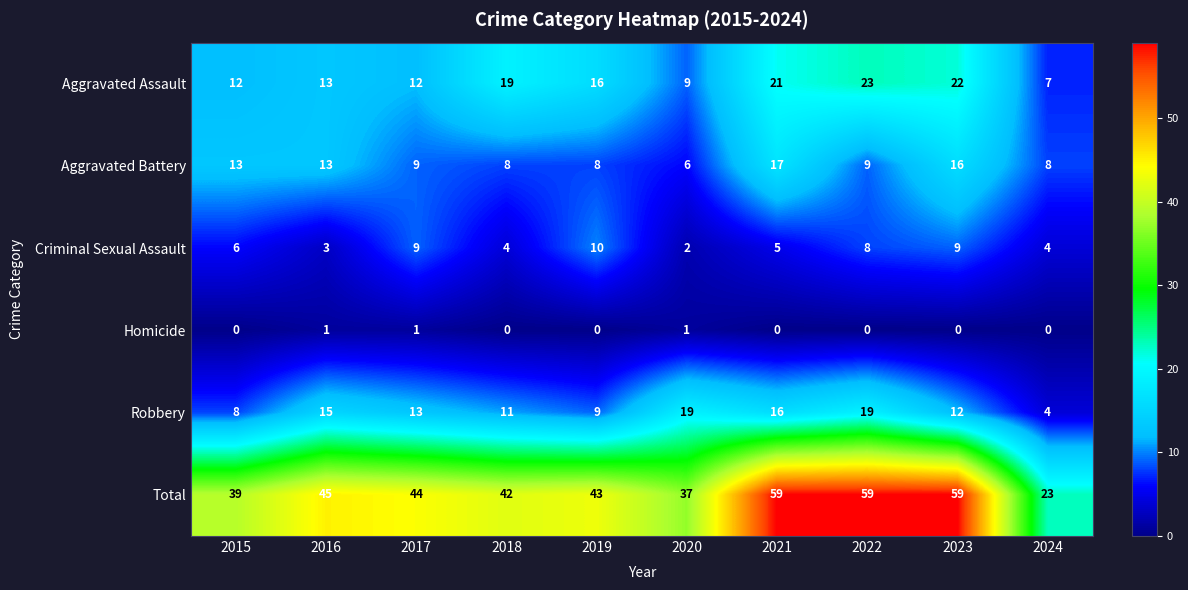

What is the difference between the highest and lowest values at 2015?

39